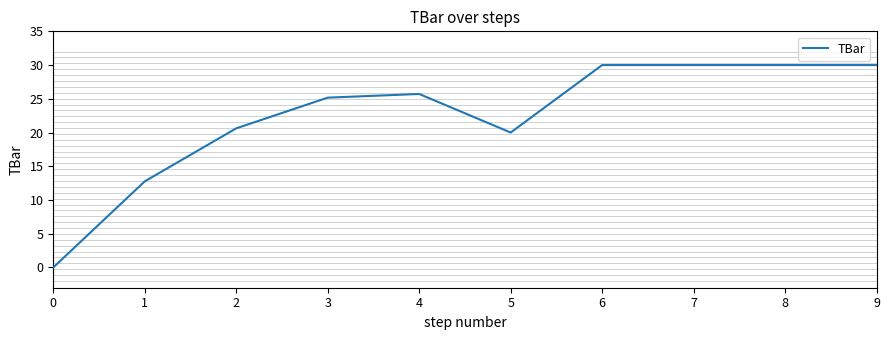

Reading left to right, extract all data points from this chart.

0.0	12.8	20.6	25.2	25.7	20.0	30.0	30.0	30.0	30.0